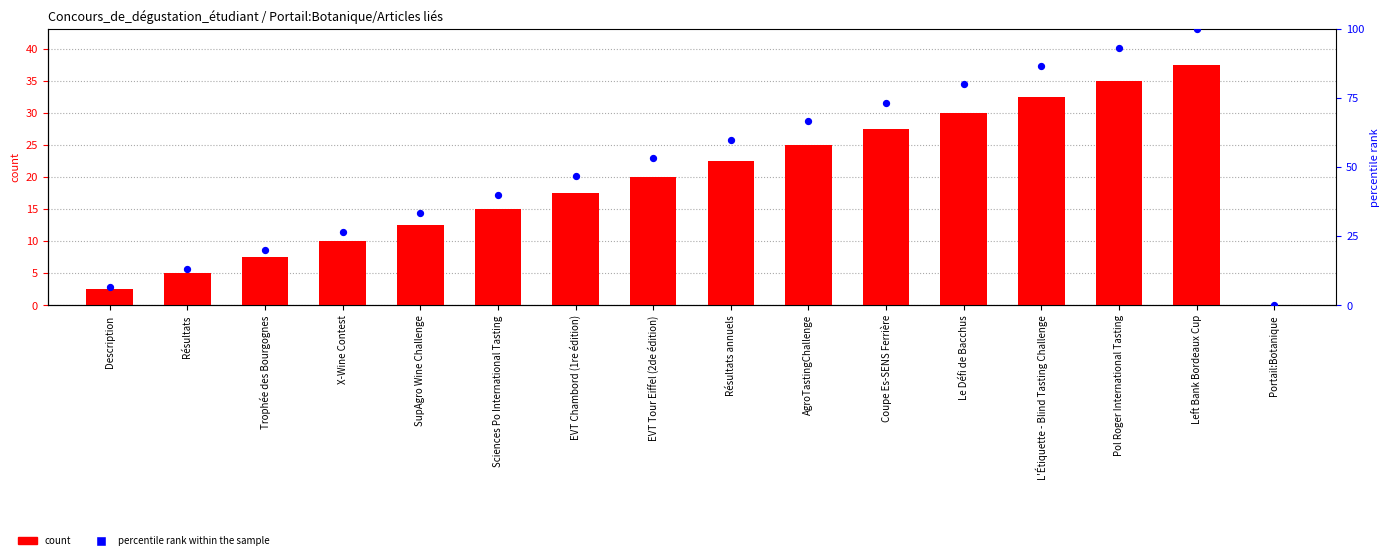

Which series has the largest total across all categories?

percentile rank within the sample